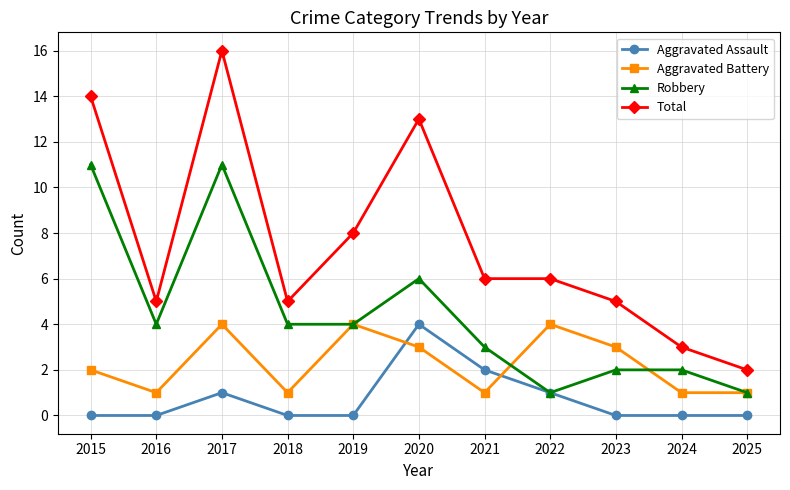

The value of Total at 2015 is 7. True or false?

False